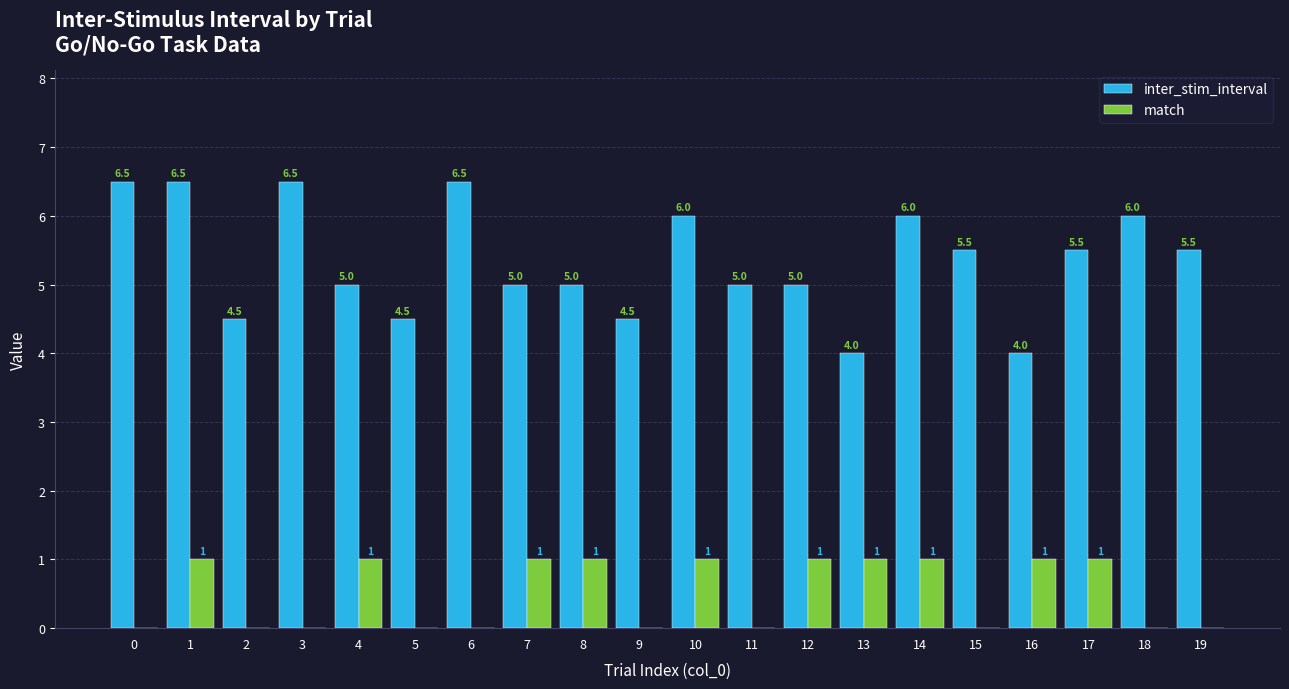

True or false: inter_stim_interval has a value of 5.5 at 17.

True